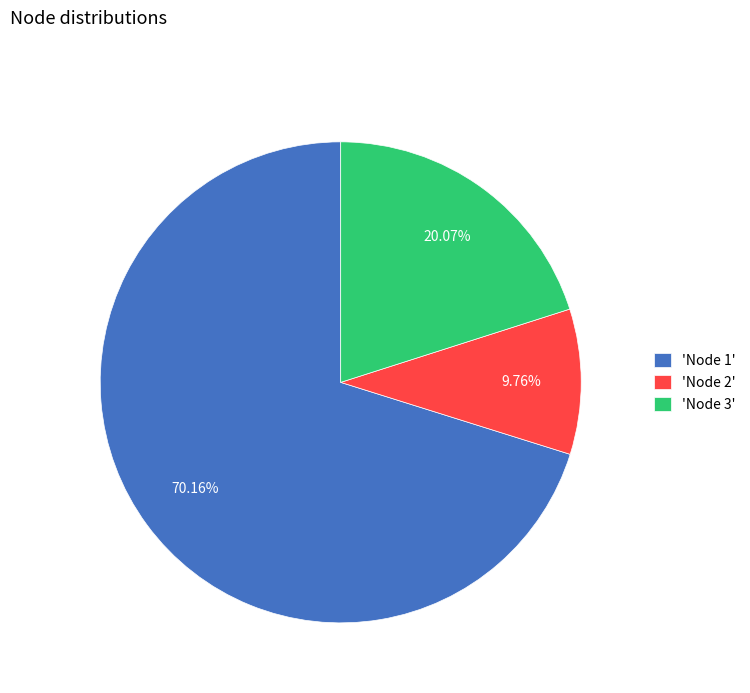

Rank the categories by value from highest to lowest.

'Node 1', 'Node 3', 'Node 2'